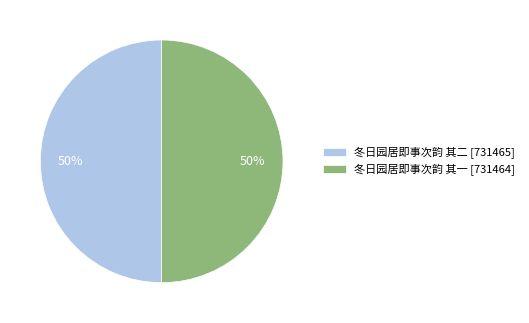

Count the number of slices in the pie.

2